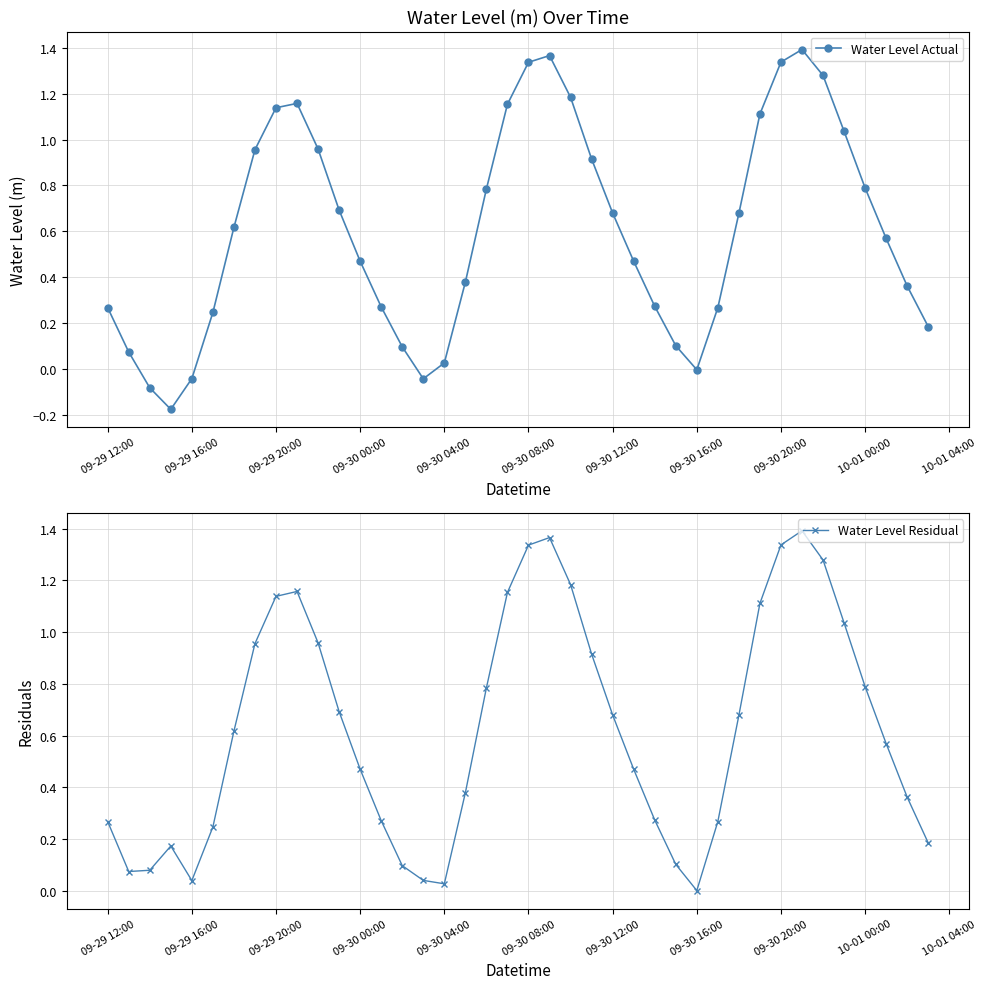

List the series in order of their overall mean, highest first.

Water Level Residual, Water Level Actual